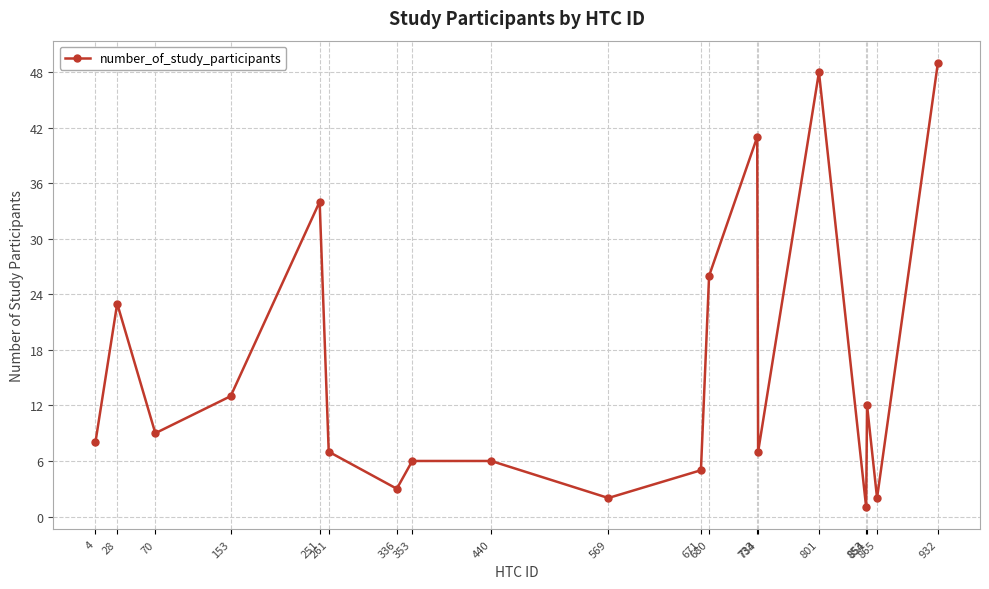

Approximately how many times larger is the value at 671 compared to 153?

0.4